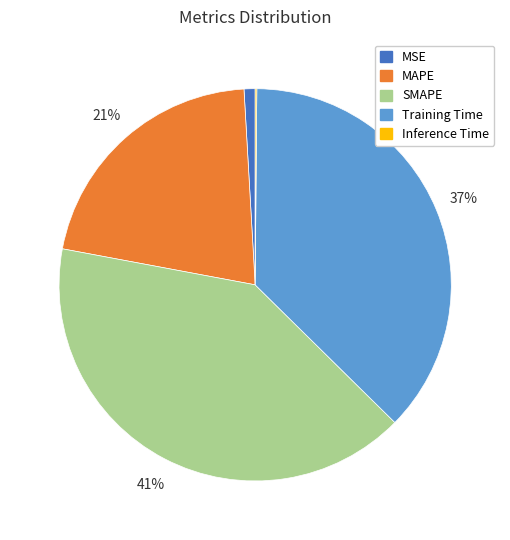

To the nearest percent, what is the average slice percentage?

20%